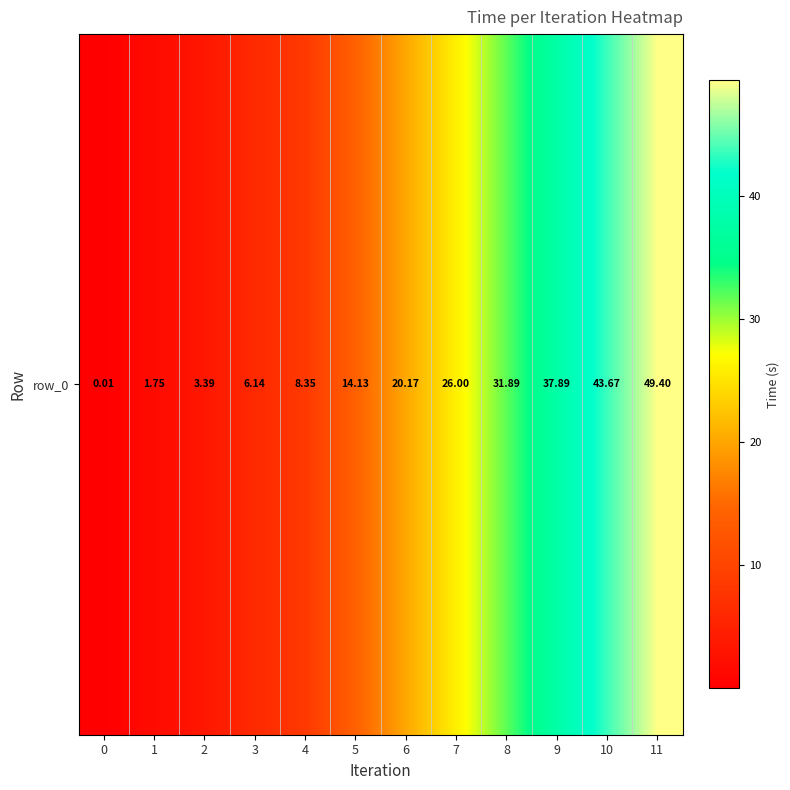

How many values exceed 20?

6